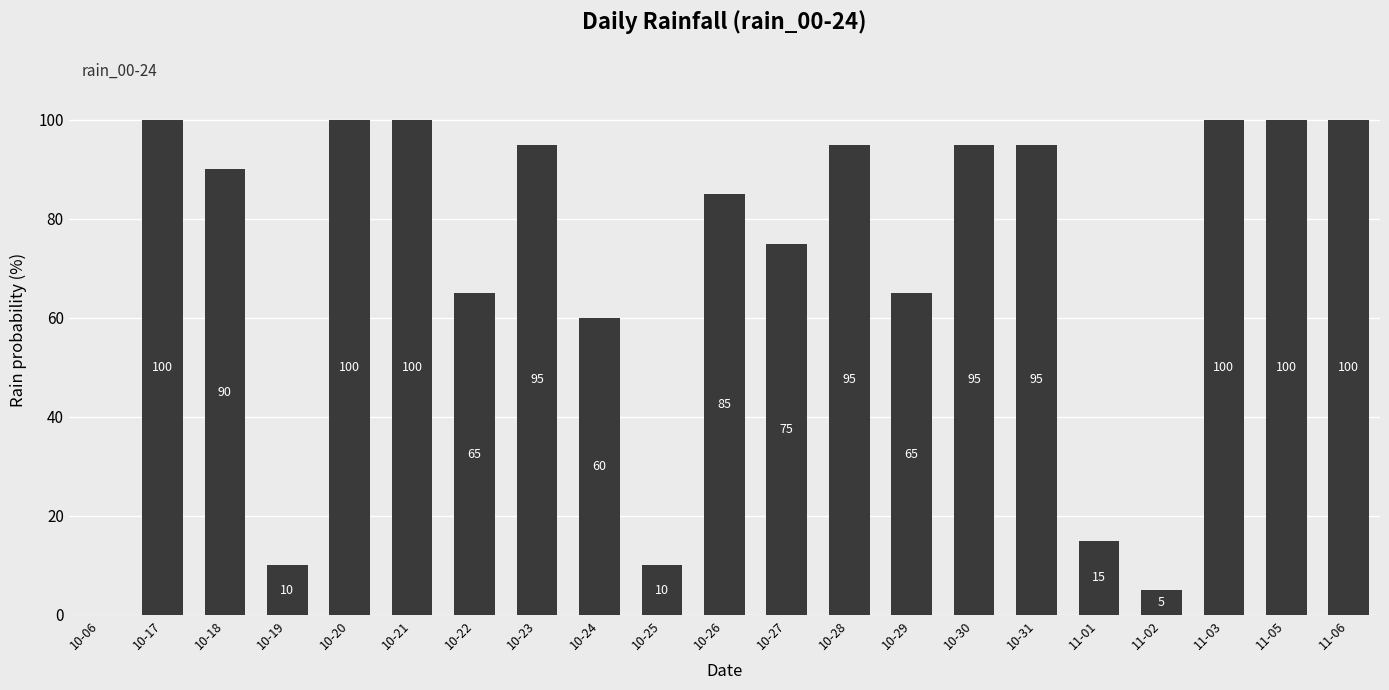

Between 10-06 and 10-20, which is larger?

10-20